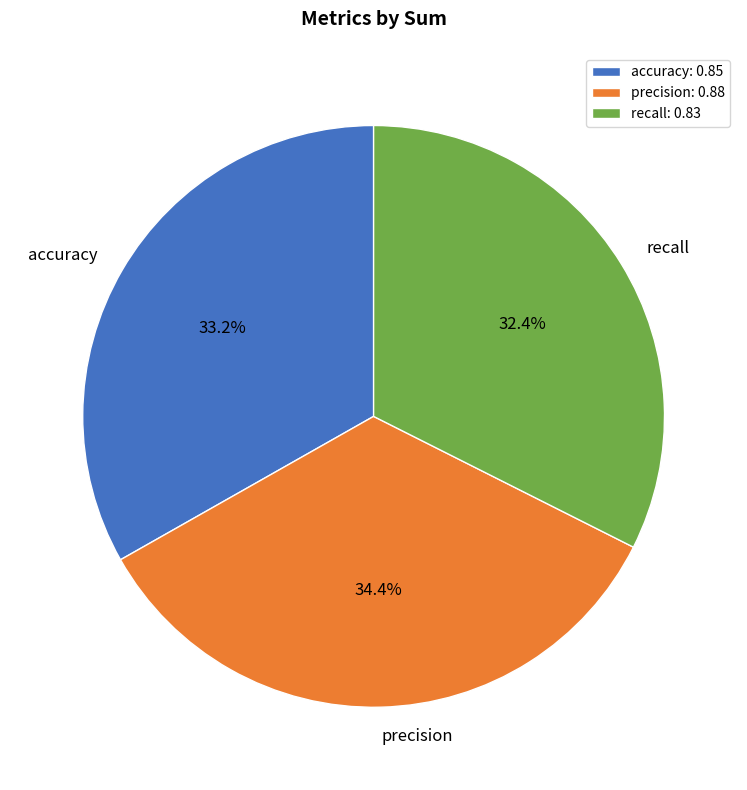

How many slices are in this pie chart?

3